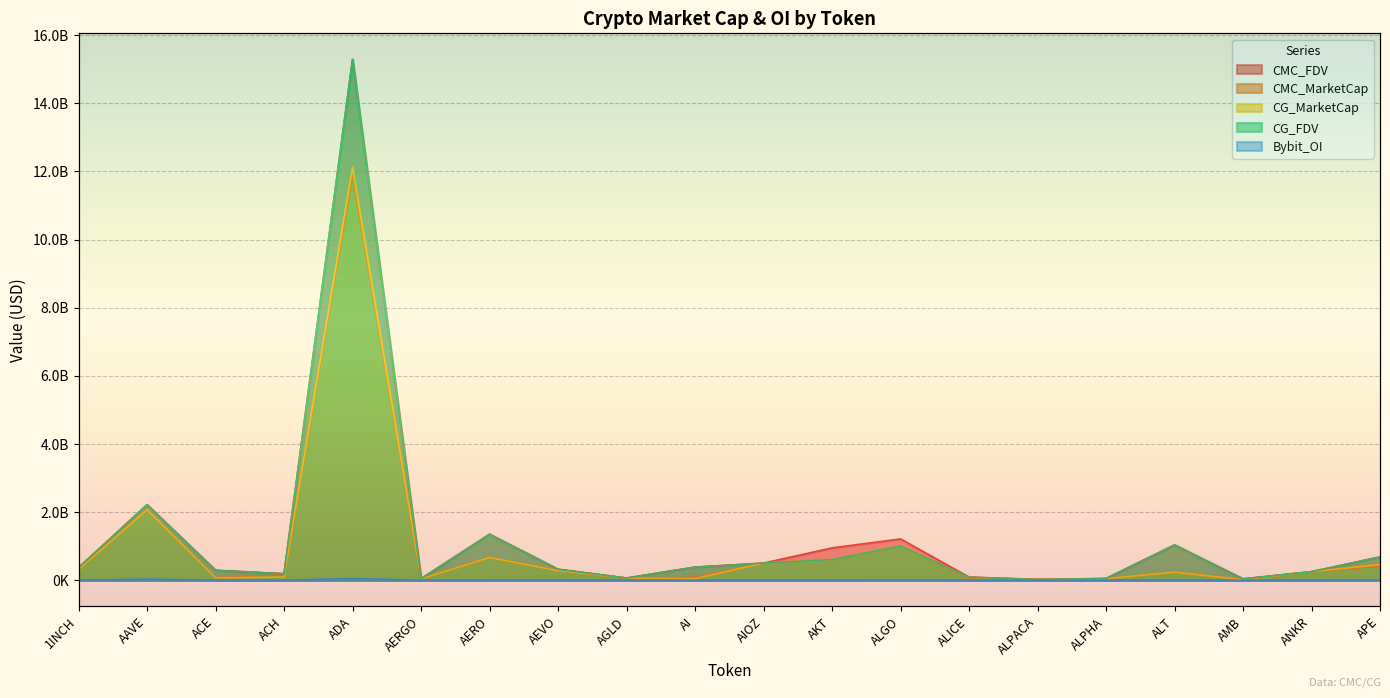

Which series ends up on top after the final intersection of CG_MarketCap and CMC_MarketCap?

CG_MarketCap